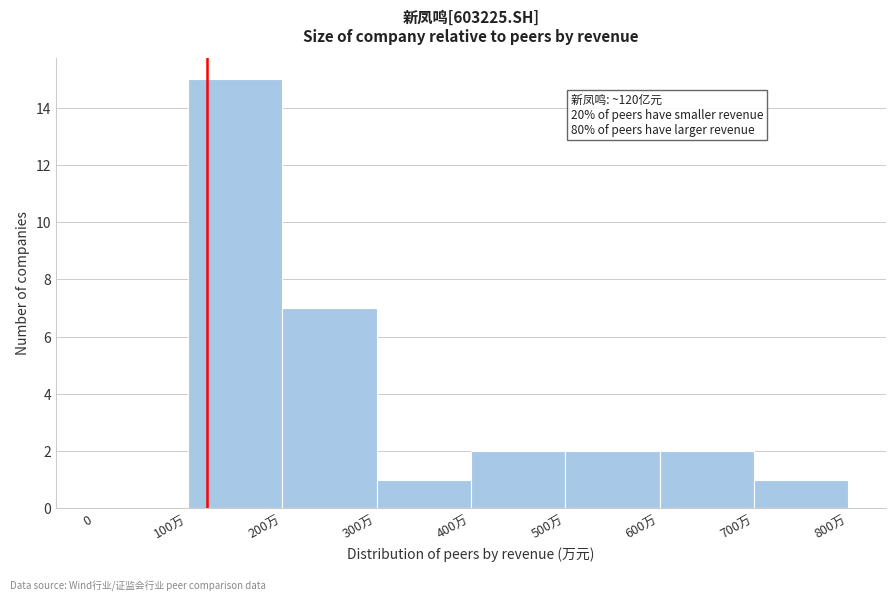

Reading left to right, transcribe all the data shown in this chart.

0=0	100万=15	200万=7	300万=1	400万=2	500万=2	600万=2	700万=1